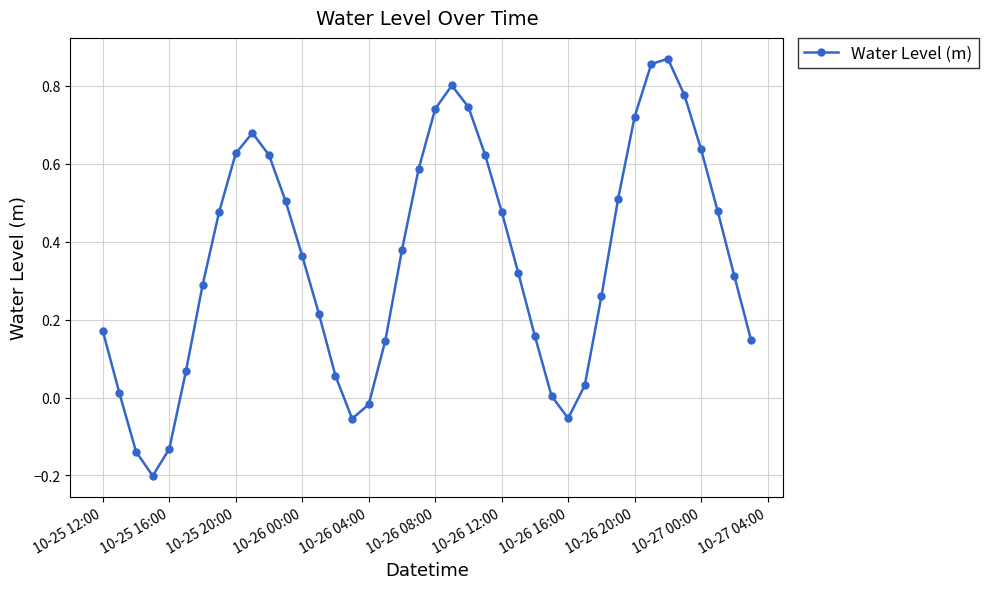

What is the difference between the maximum and minimum values?

1.1